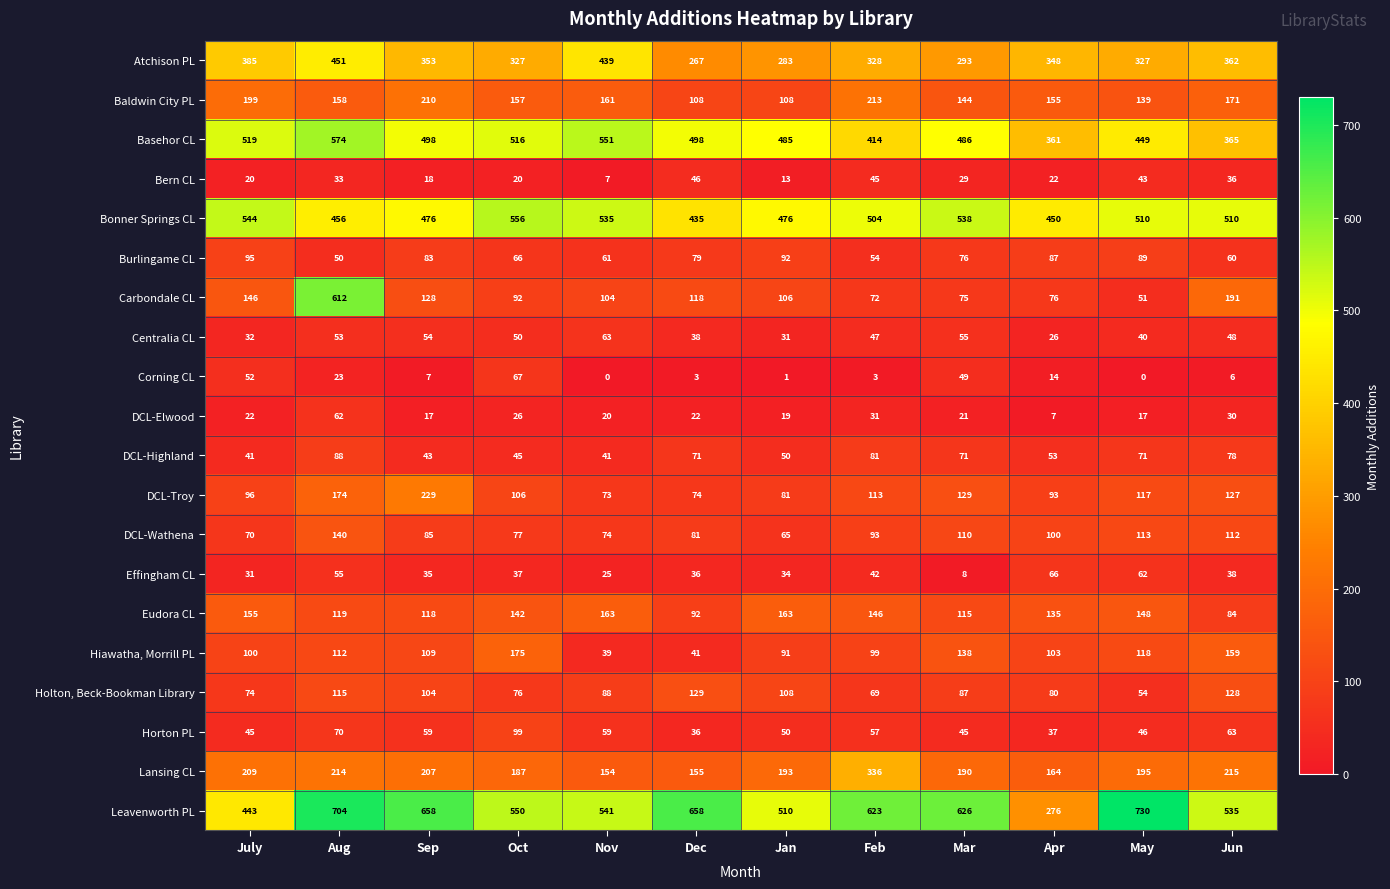

Which category has the highest value in the Corning CL series?

Oct